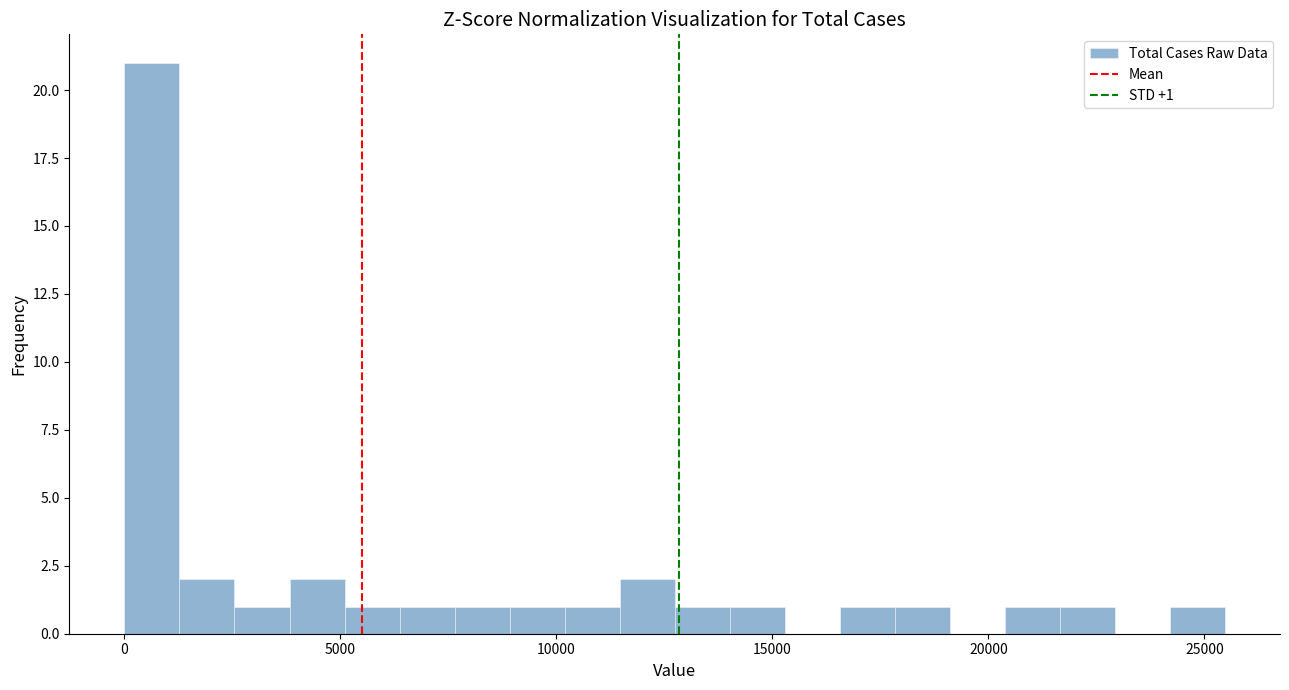

Around what value on the x-axis is the tallest bar? Give the approximate position of its centre, as read against the axis.

500